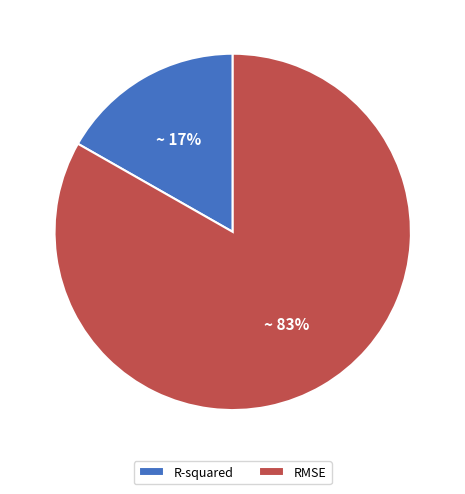

To the nearest percent, what is the difference between the RMSE and R-squared slice percentages?

66%